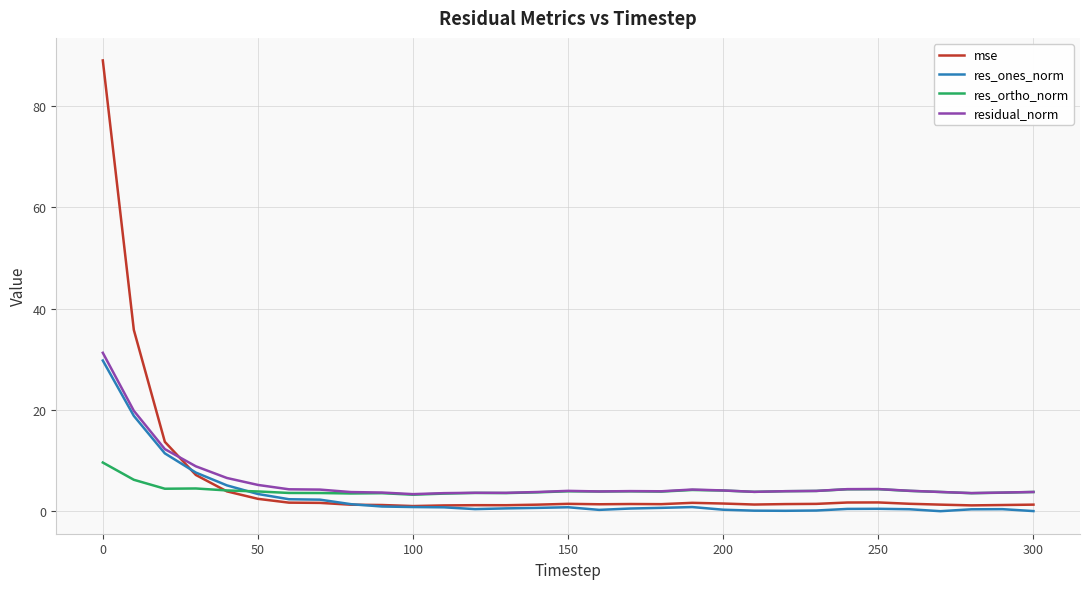

Which series has the widest spread of values?

mse